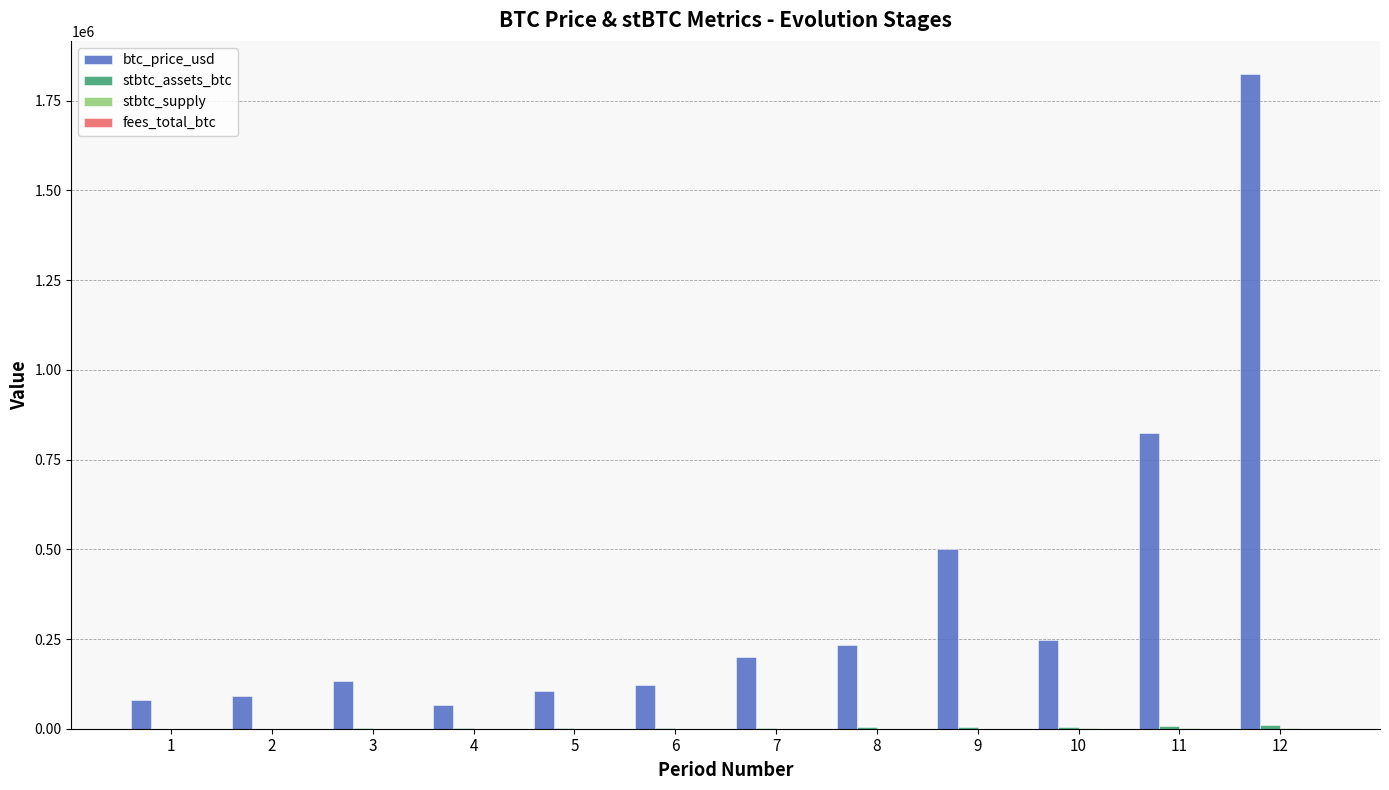

How many groups of bars are there?

12